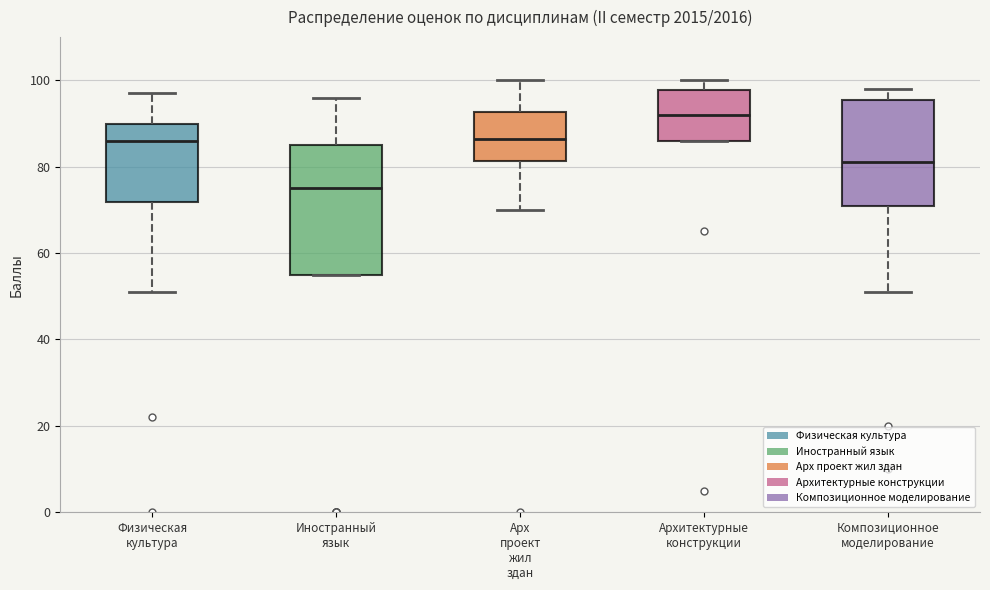

Reading left to right, read every box against the y-axis: the position of its median line, the range the box covers, and the ends of its whiskers. The values are not printed on the chart, so give them approximately, as read against the axis.

Физическая культура: median 86, box 72 to 90, whiskers 52 to 98
Иностранный язык: median 76, box 56 to 86, whiskers 56 to 96
Арх проект жил здан: median 86, box 82 to 92, whiskers 70 to 100
Архитектурные конструкции: median 92, box 86 to 98, whiskers 86 to 100
Композиционное моделирование: median 82, box 72 to 96, whiskers 52 to 98